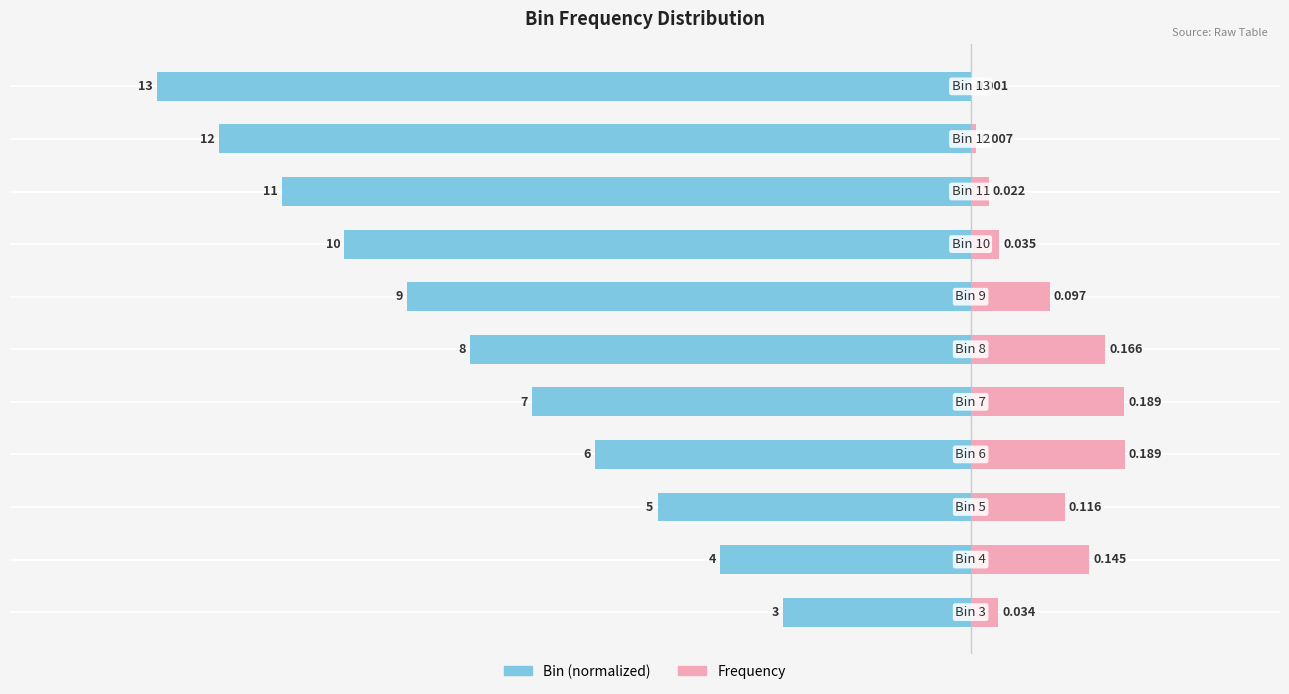

Reading left to right, transcribe all the data shown in this chart.

Bin (normalized): -0.2	-0.3	-0.4	-0.5	-0.5	-0.6	-0.7	-0.8	-0.8	-0.9	-1.0
Frequency: 0.0	0.1	0.1	0.2	0.2	0.2	0.1	0.0	0.0	0.0	0.0